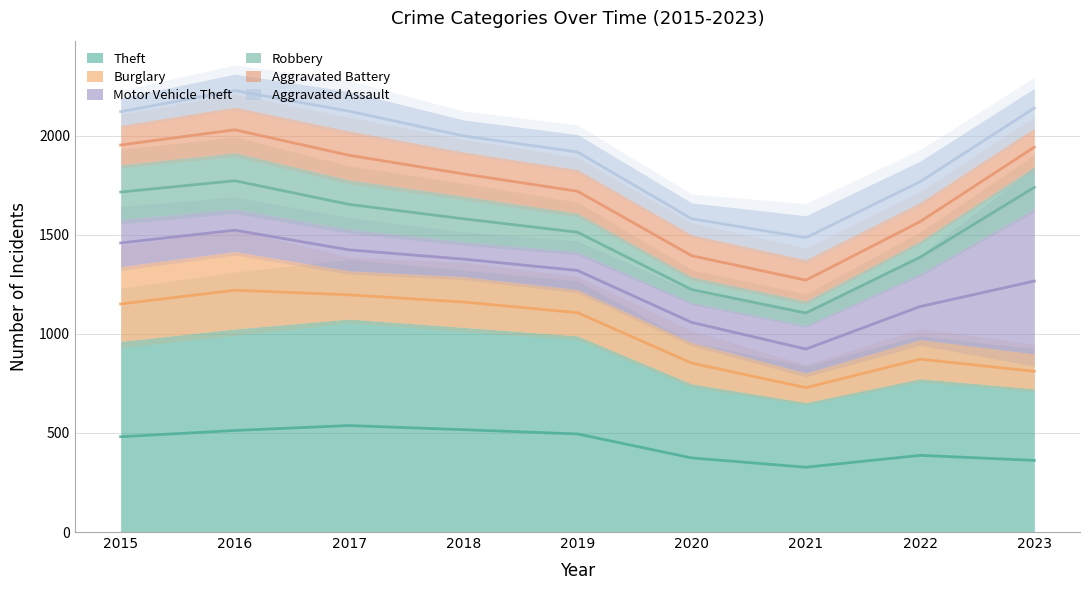

What is the sum of all Motor Vehicle Theft values?

2544